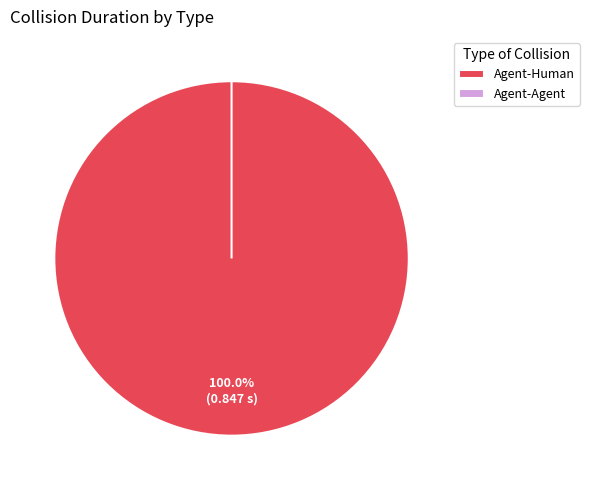

What is the majority slice?

Agent-Human